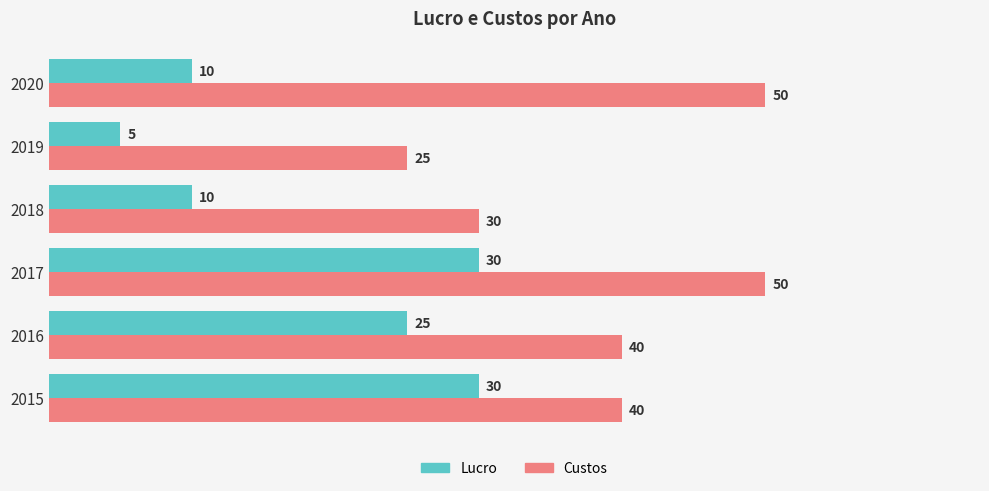

What is the difference between the second highest and second lowest values in the Custos series?

20